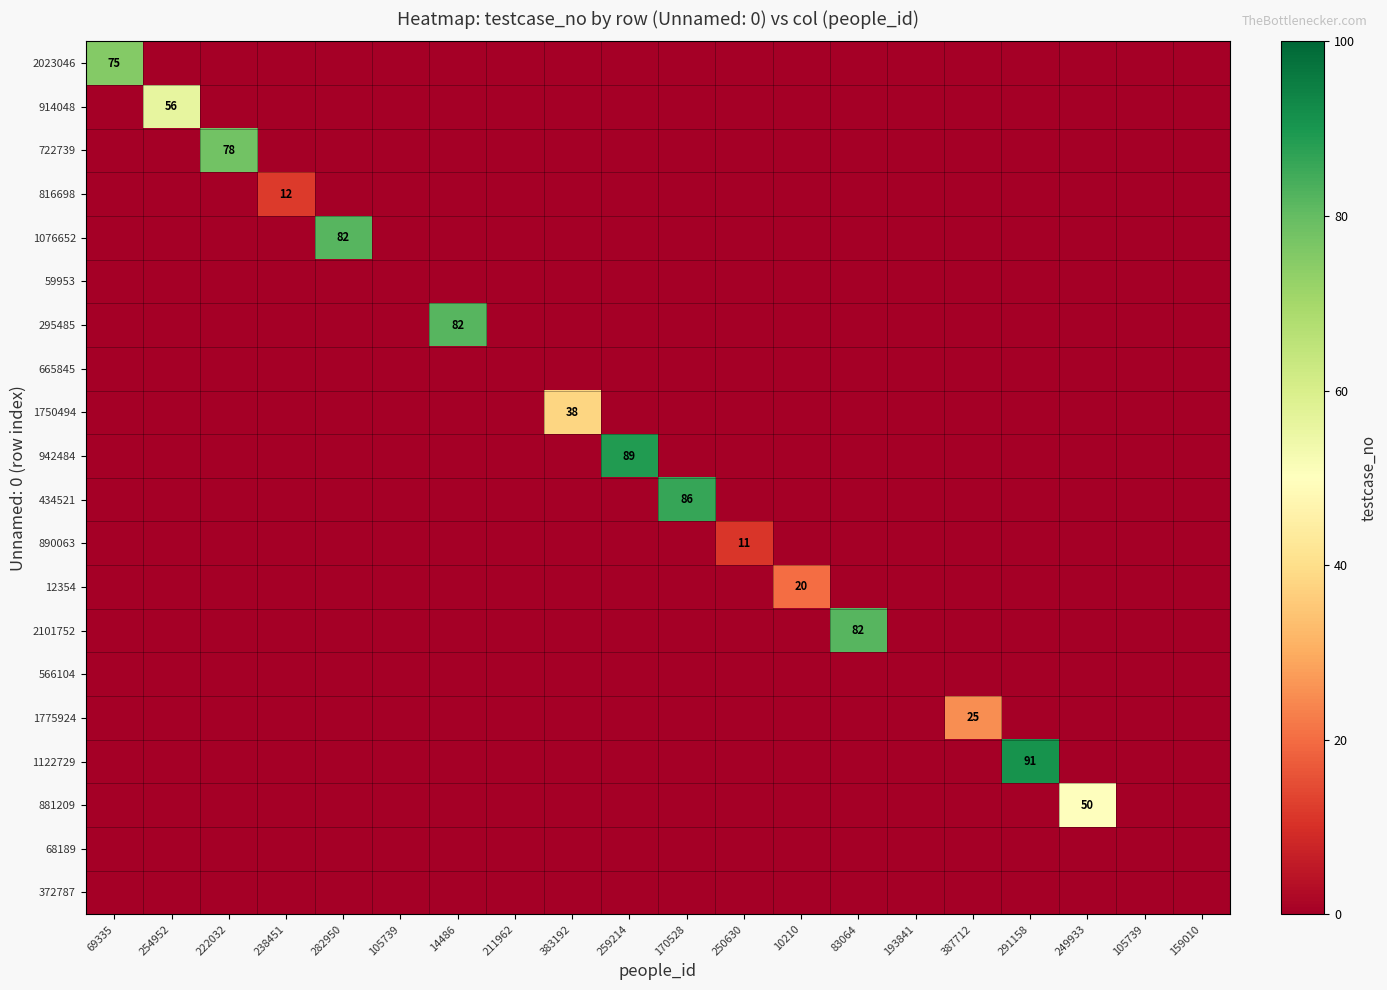

What is the greatest value displayed?

91